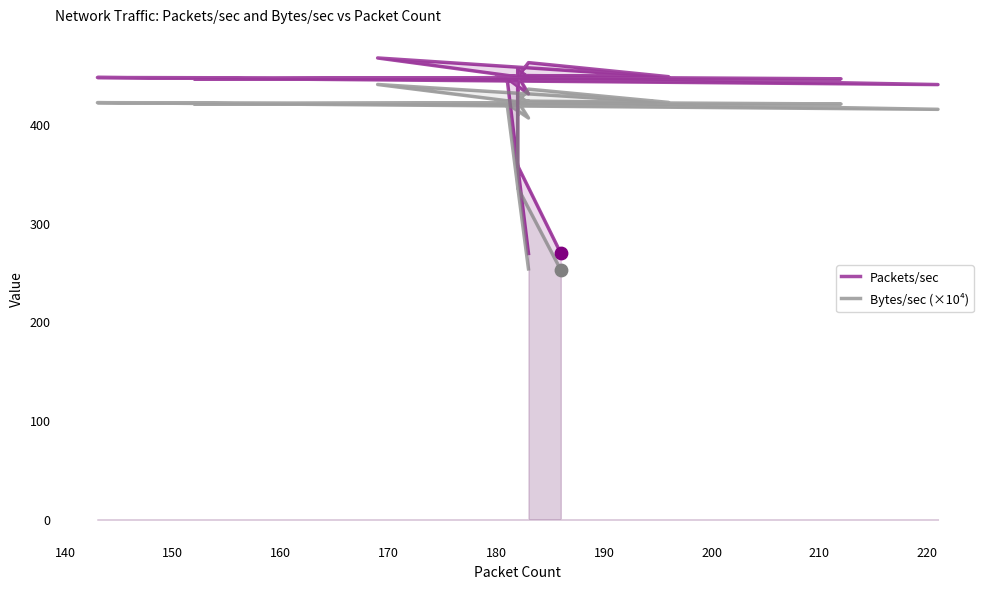

Which series reaches the maximum Y coordinate?

Packets/sec